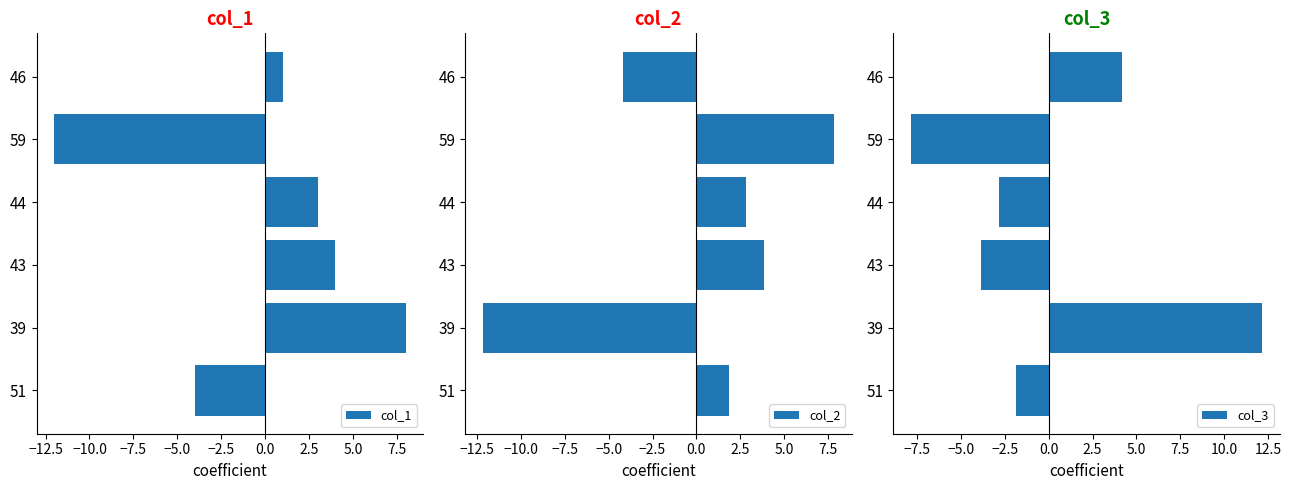

List the labels in order of col_1 value, largest first.

39, 43, 44, 46, 51, 59